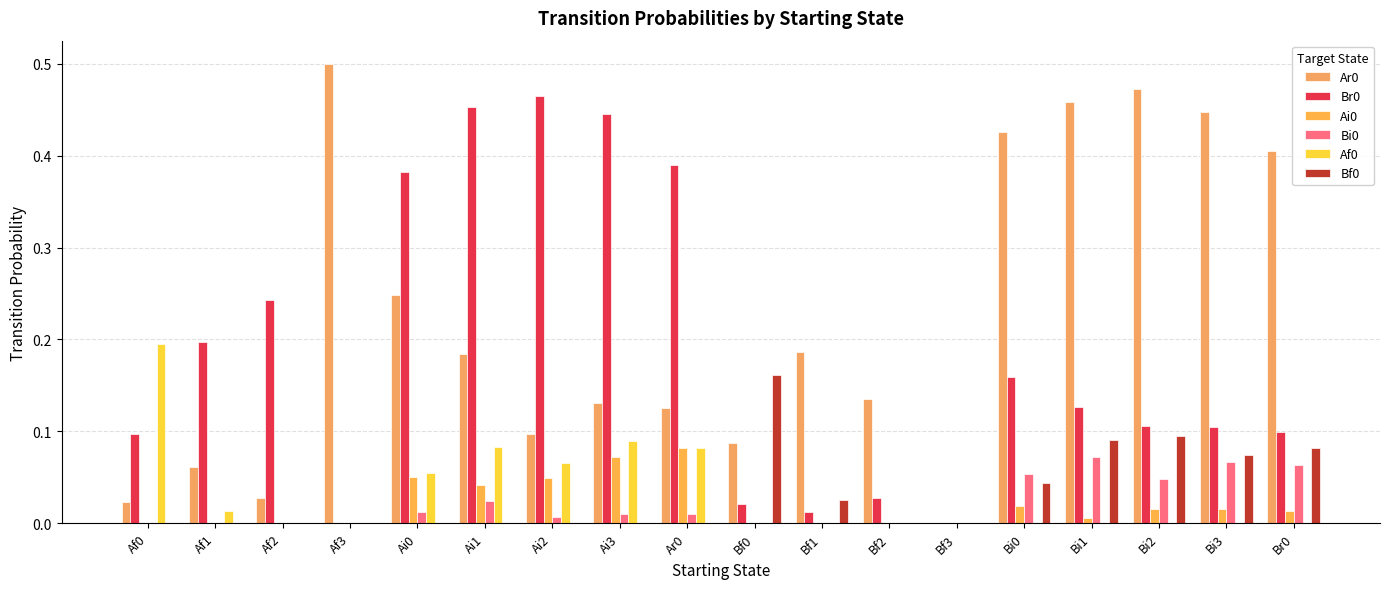

What is the difference between the maximum and second lowest values in the Bi0 series?

0.1